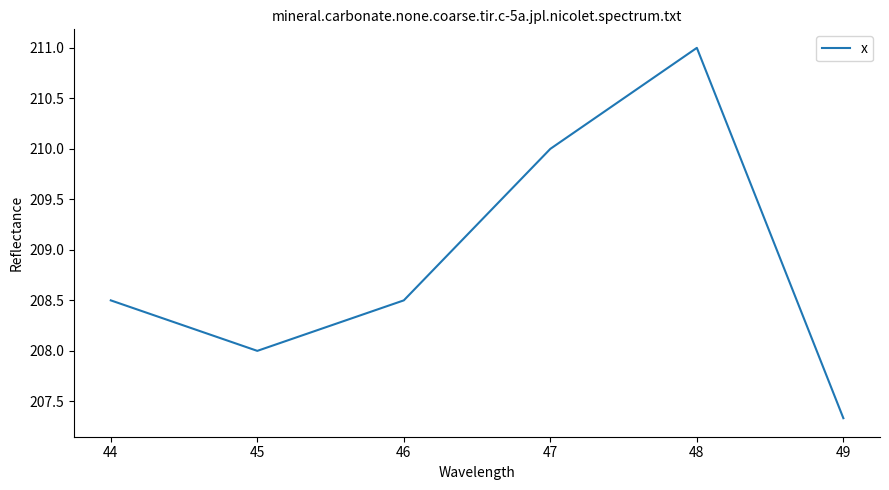

True or false: there are more than 0 points higher than both neighbors.

True